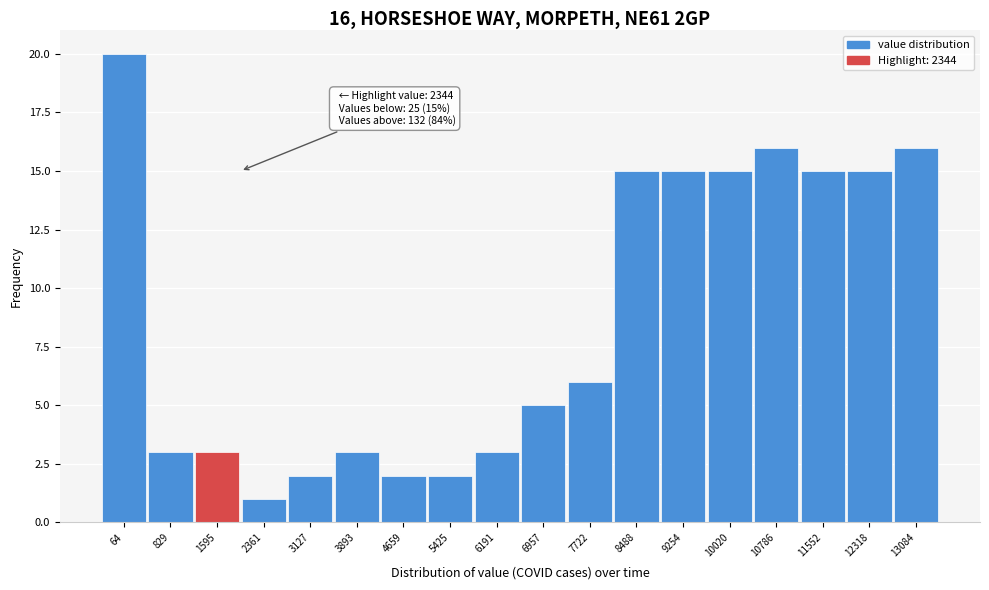

Reading right to left, what are all the values shown in this chart?

13084=16	12318=15	11552=15	10786=16	10020=15	9254=15	8488=15	7722=6	6957=5	6191=3	5425=2	4659=2	3893=3	3127=2	2361=1	1595=3	829=3	64=20